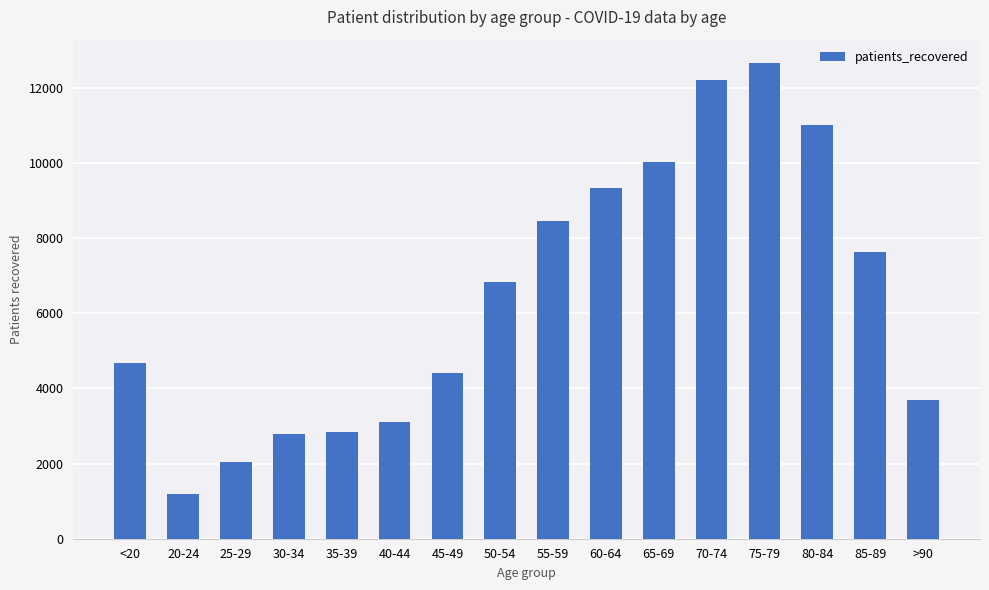

How many bars are there in total?

16